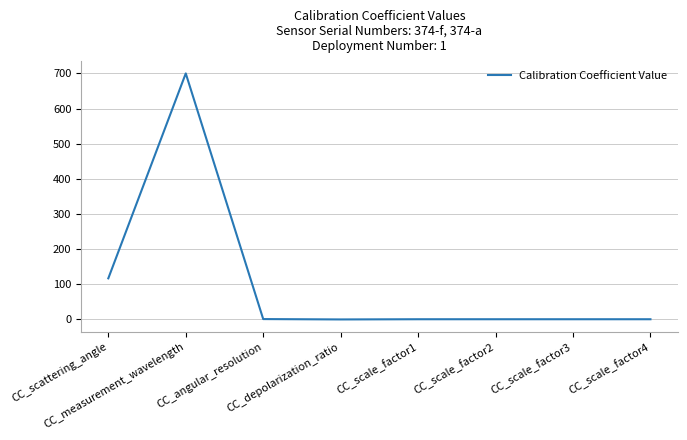

What is the difference between the maximum and minimum values?

700.0